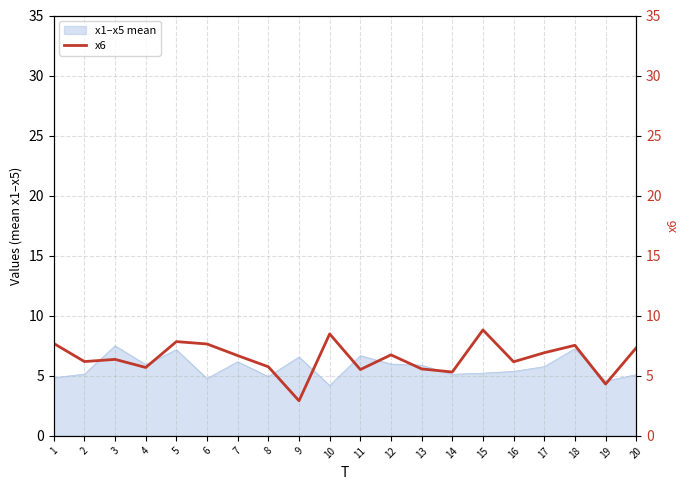

What is the minimum value for x1–x5 mean?

4.2